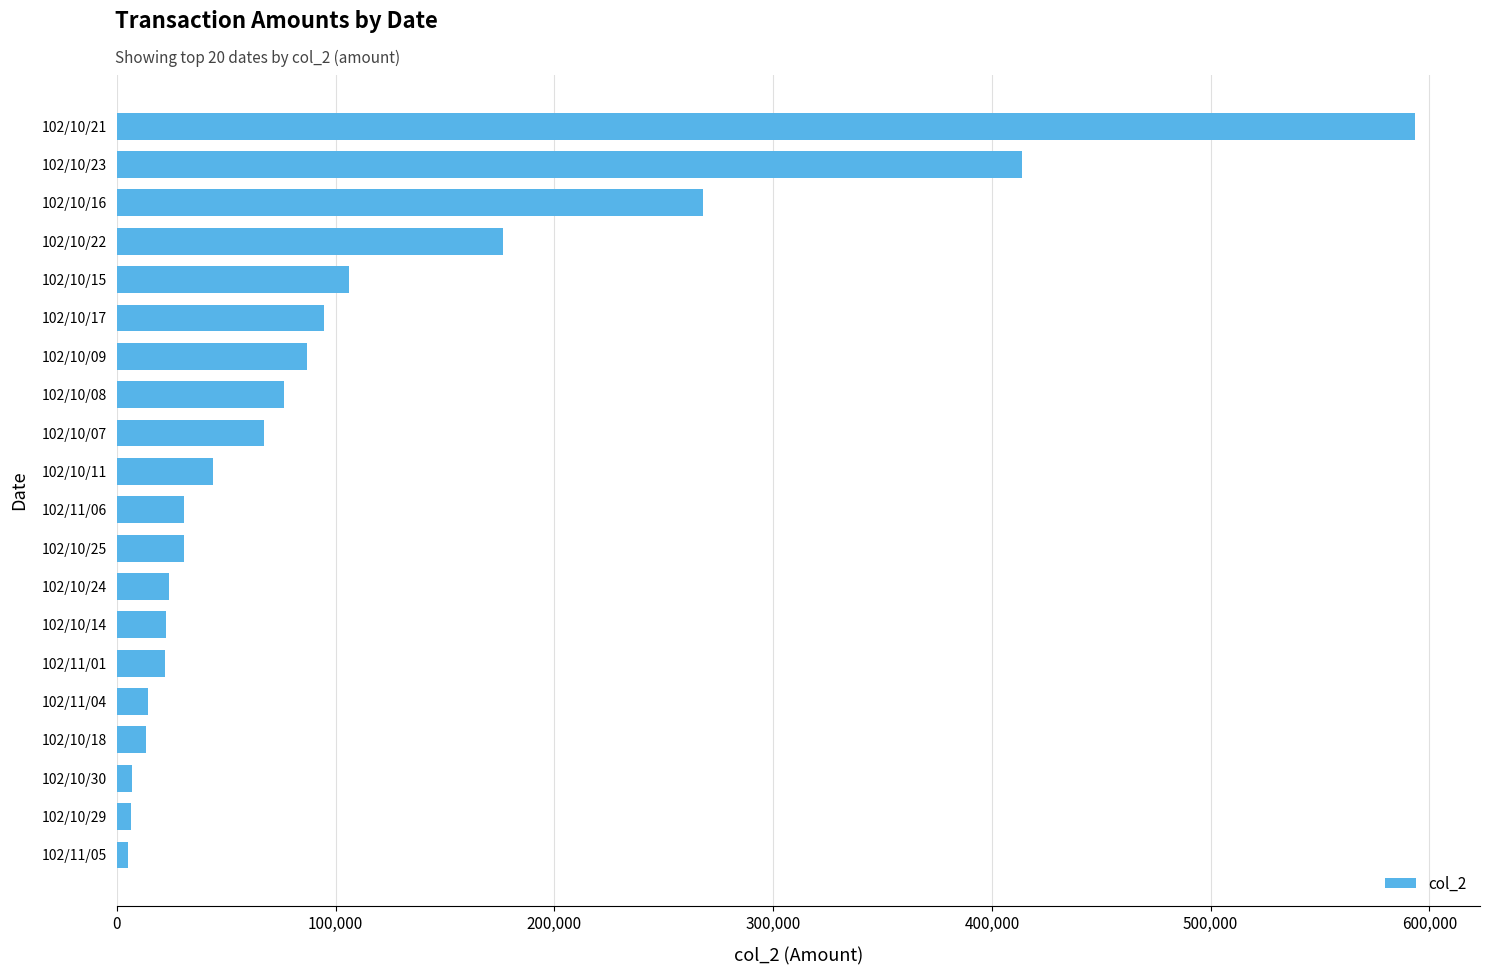

At which label is the value closest to 299170?

102/10/16